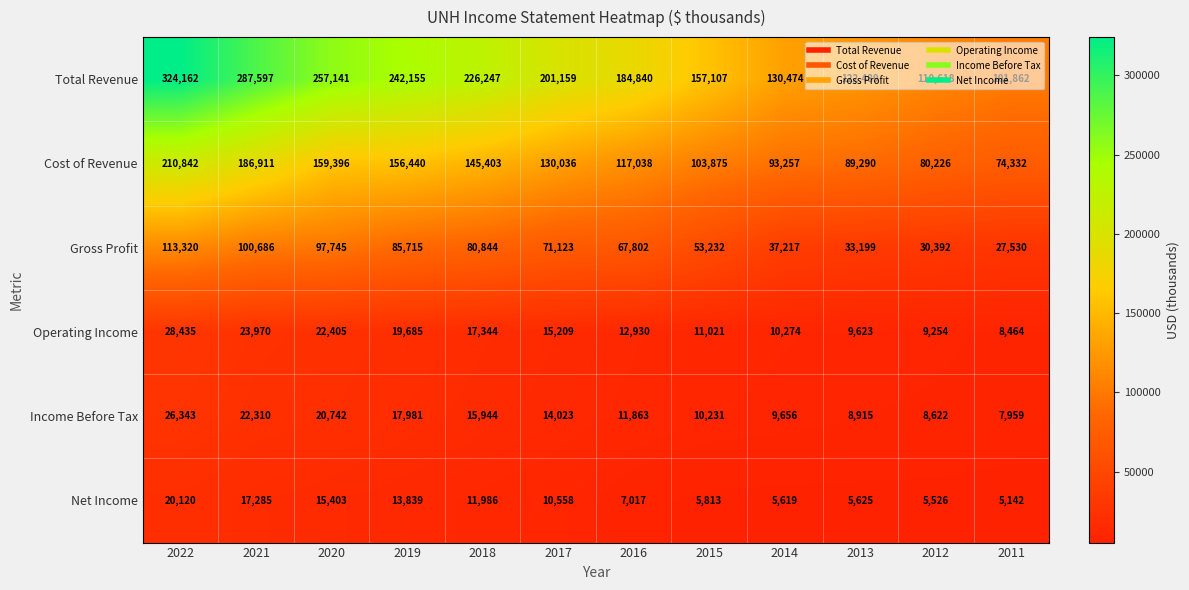

What is the difference between the second highest and second lowest values in the Total Revenue series?

176979